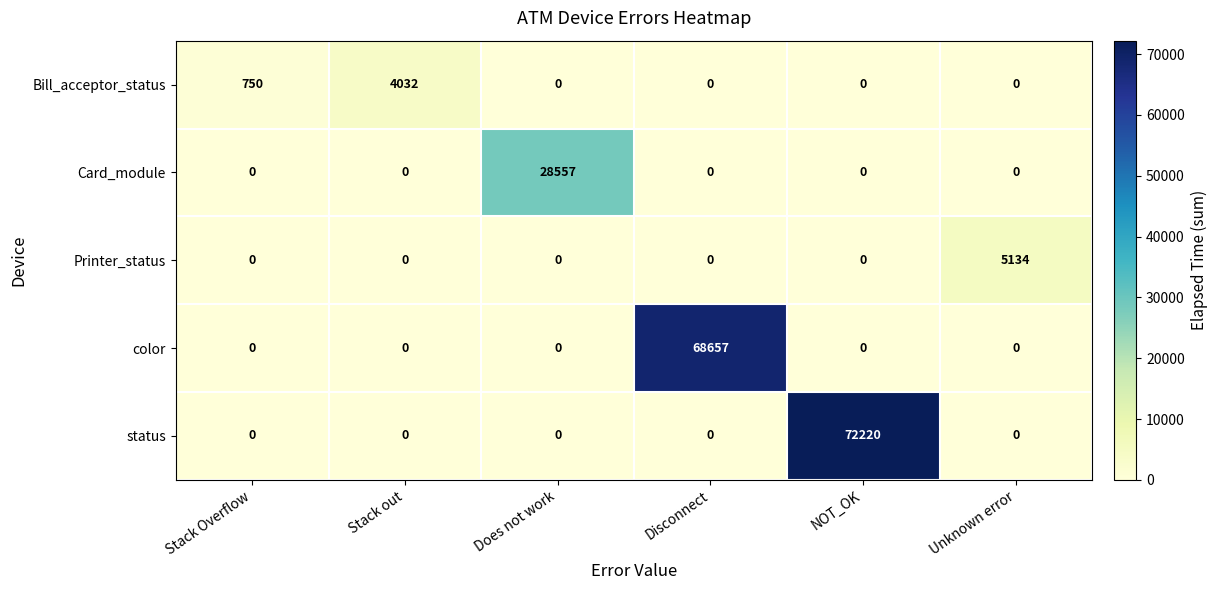

Reading right to left, list all the values displayed in this chart.

Bill_acceptor_status: Unknown error=0	NOT_OK=0	Disconnect=0	Does not work=0	Stack out=4032	Stack Overflow=750
Card_module: Unknown error=0	NOT_OK=0	Disconnect=0	Does not work=28557	Stack out=0	Stack Overflow=0
Printer_status: Unknown error=5134	NOT_OK=0	Disconnect=0	Does not work=0	Stack out=0	Stack Overflow=0
color: Unknown error=0	NOT_OK=0	Disconnect=68657	Does not work=0	Stack out=0	Stack Overflow=0
status: Unknown error=0	NOT_OK=72220	Disconnect=0	Does not work=0	Stack out=0	Stack Overflow=0